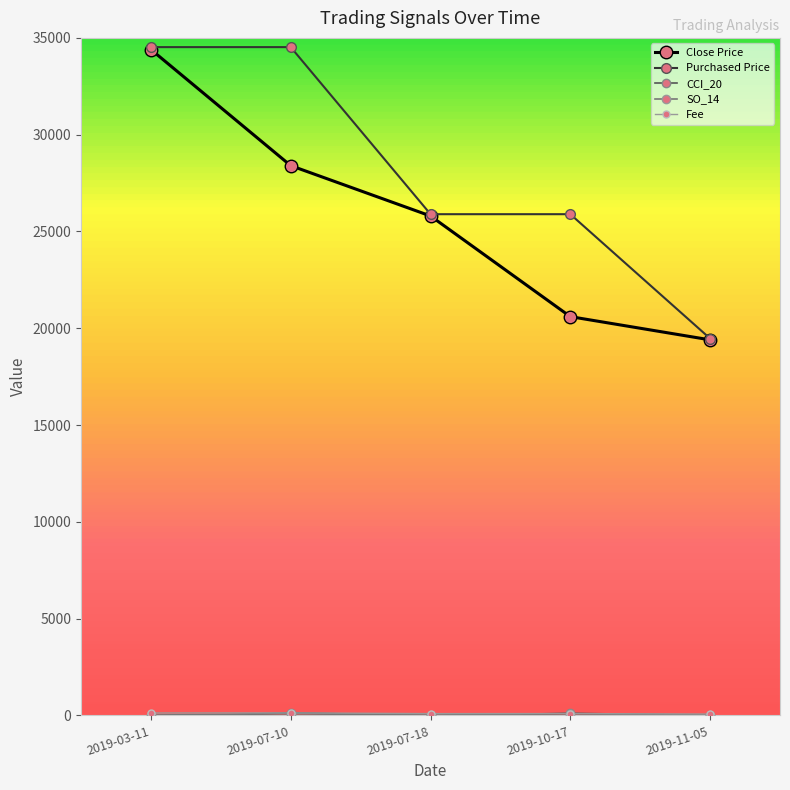

At which label does Purchased Price reach its minimum?

2019-11-05